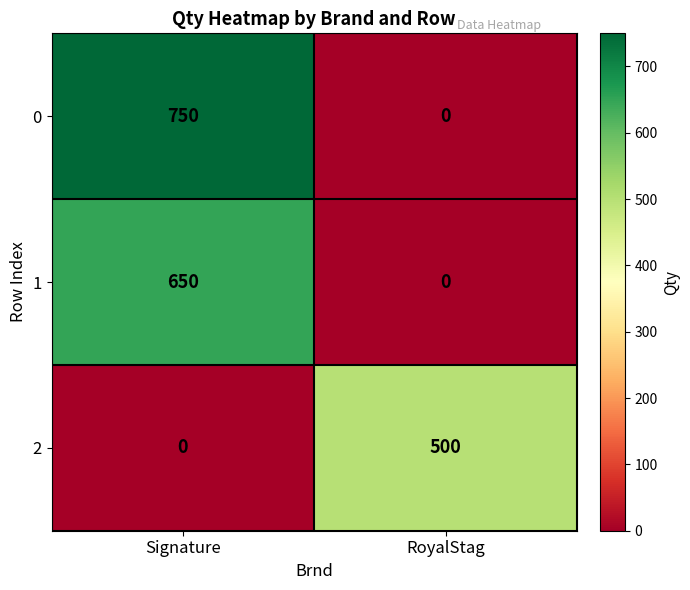

What is the highest value of the 0 series?

750